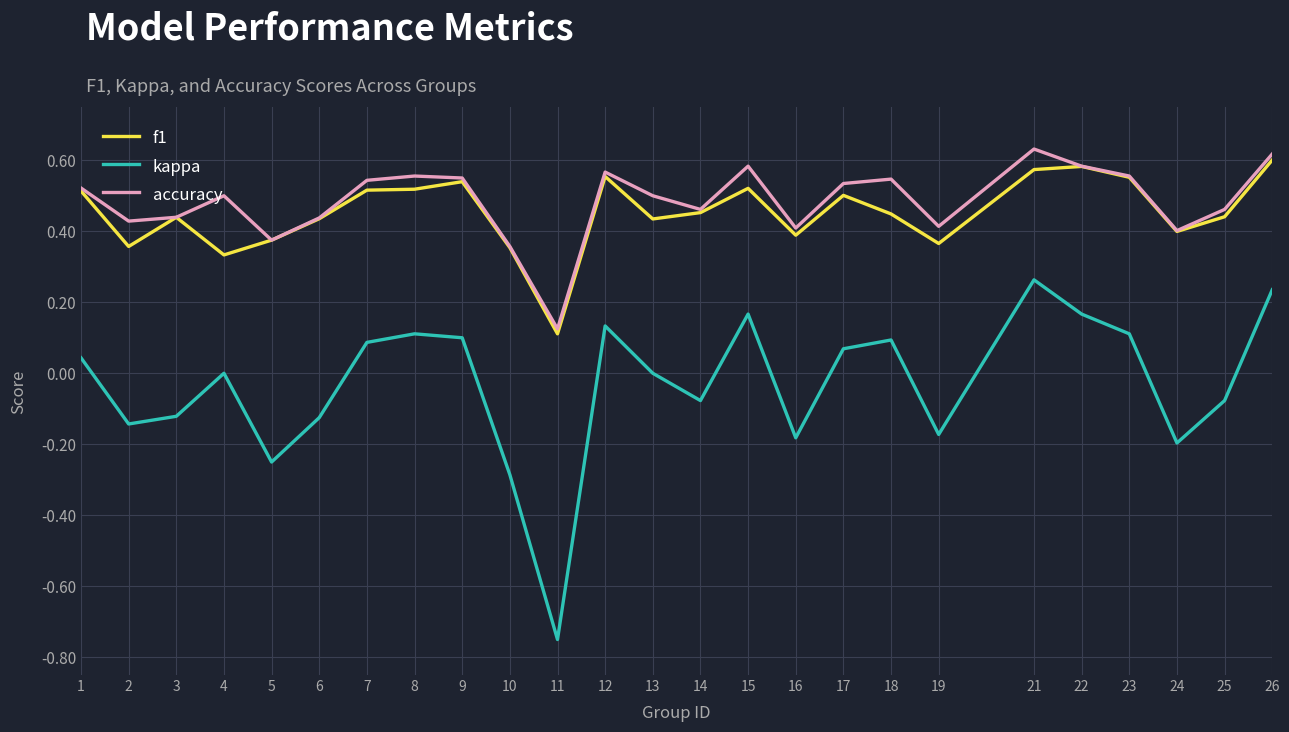

True or false: kappa and accuracy cross at least once.

False